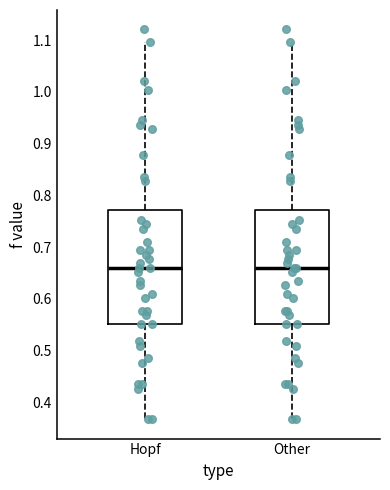

Where is the upper edge of the box for Hopf on the y-axis? The values are not printed on the chart, so give them approximately, as read against the axis.

0.77